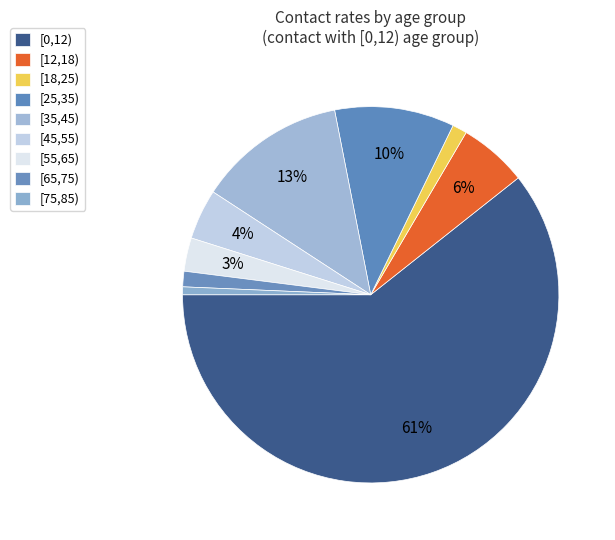

Is it true that [12,18) is 6% of the pie?

True